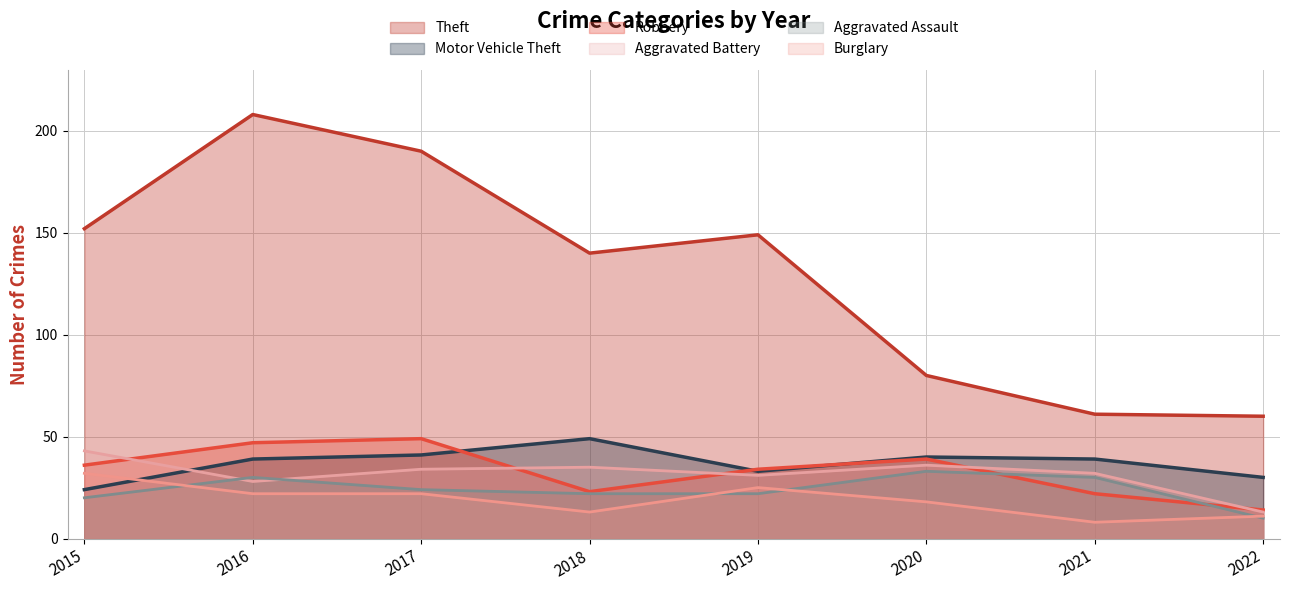

Reading left to right, transcribe all the data shown in this chart.

Theft: 152	208	190	140	149	80	61	60
Motor Vehicle Theft: 24	39	41	49	33	40	39	30
Robbery: 36	47	49	23	34	39	22	14
Aggravated Battery: 43	28	34	35	31	36	32	13
Aggravated Assault: 20	30	24	22	22	33	30	10
Burglary: 32	22	22	13	25	18	8	11